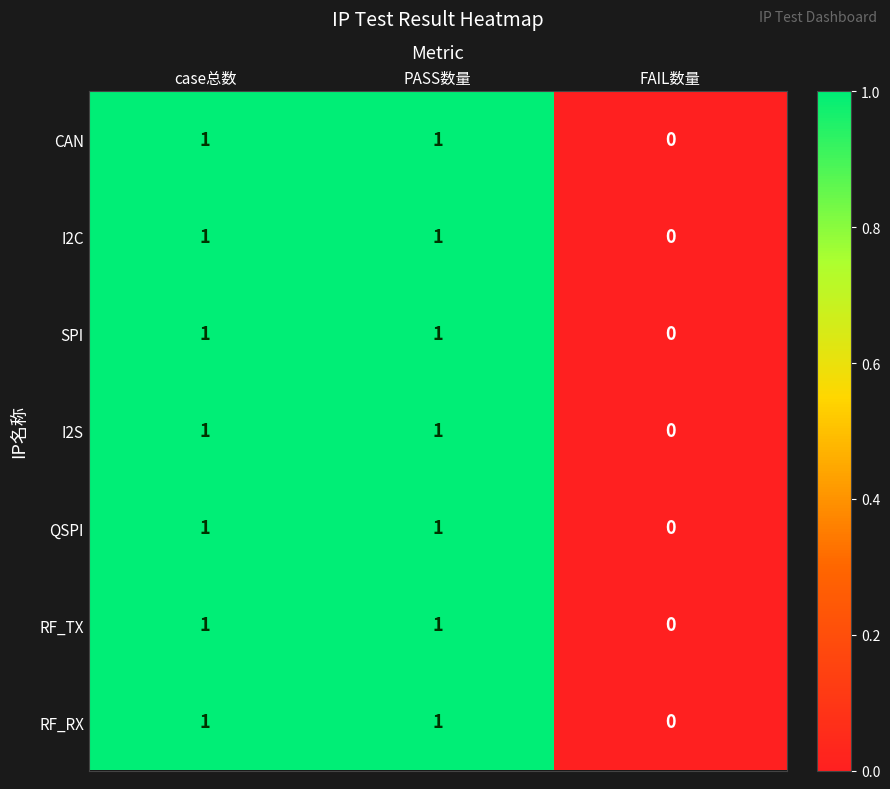

Reading right to left, transcribe all the data shown in this chart.

CAN: FAIL数量=0	PASS数量=1	case总数=1
I2C: FAIL数量=0	PASS数量=1	case总数=1
SPI: FAIL数量=0	PASS数量=1	case总数=1
I2S: FAIL数量=0	PASS数量=1	case总数=1
QSPI: FAIL数量=0	PASS数量=1	case总数=1
RF_TX: FAIL数量=0	PASS数量=1	case总数=1
RF_RX: FAIL数量=0	PASS数量=1	case总数=1